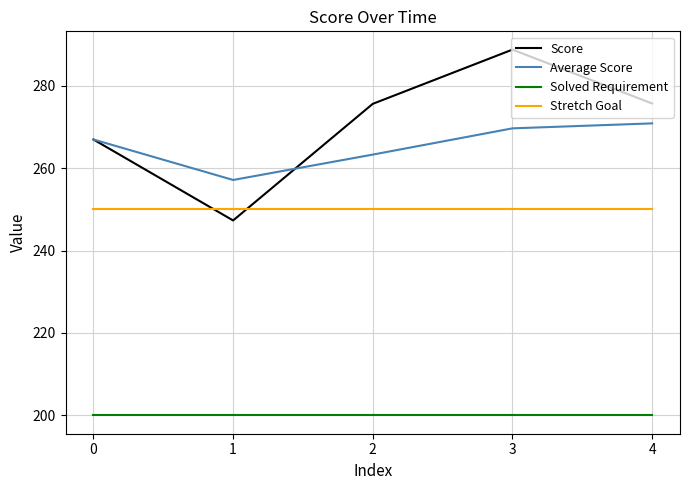

The value of Score at 3 is 288.7. True or false?

True